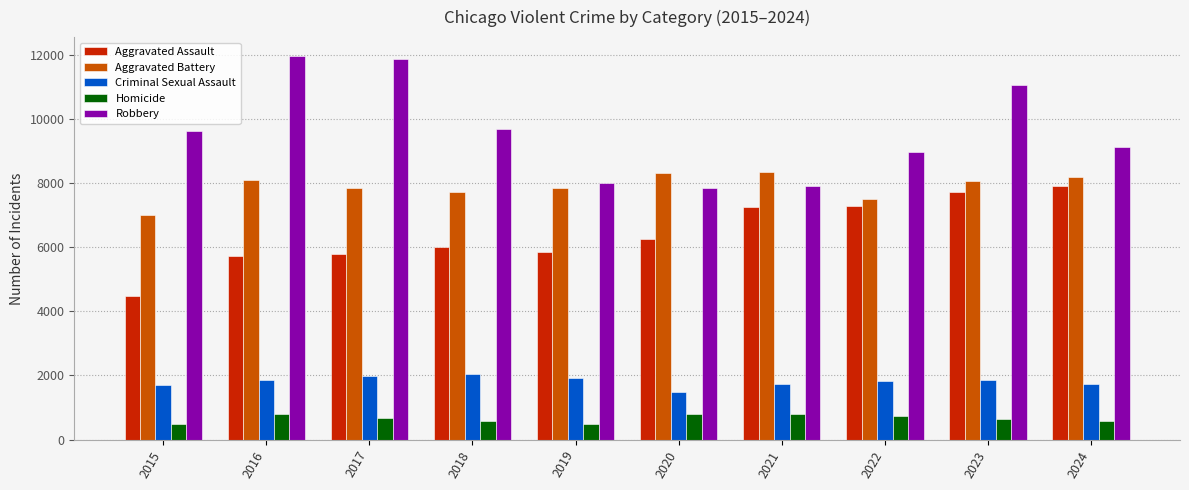

What is the sum of the Homicide values at 2022 and 2016?

1511